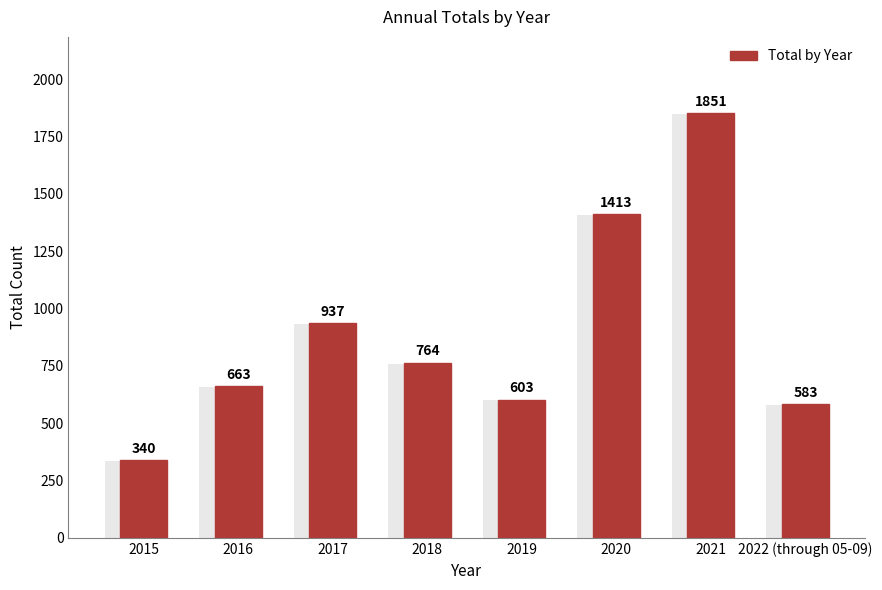

What value does the data have at 2020?

1413